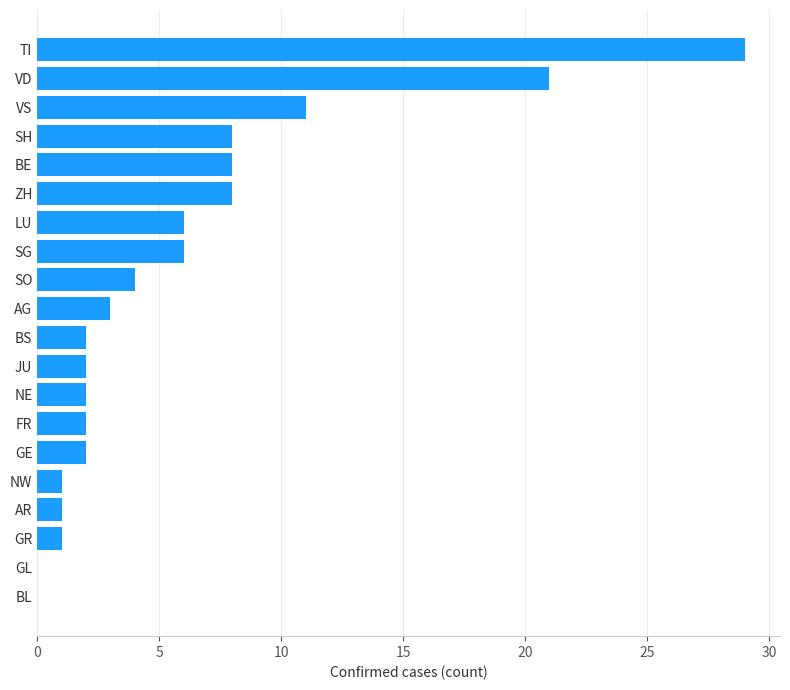

What is the average value?

6